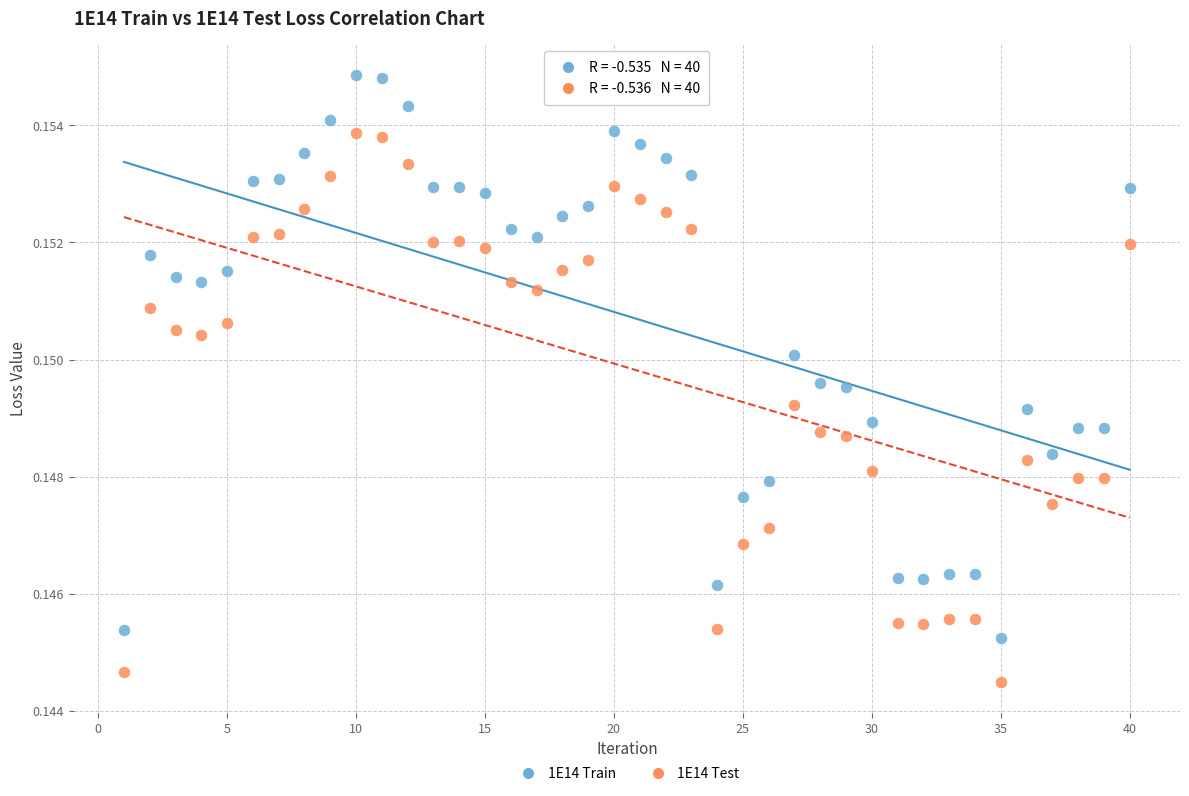

What are all the series names shown in the legend?

1E14 Train, 1E14 Test